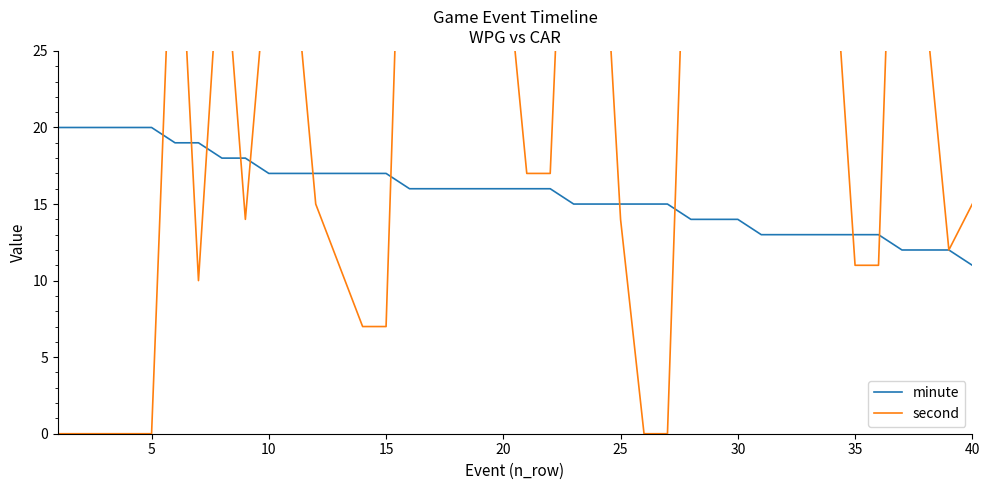

How many values in the minute series are below 16?

18